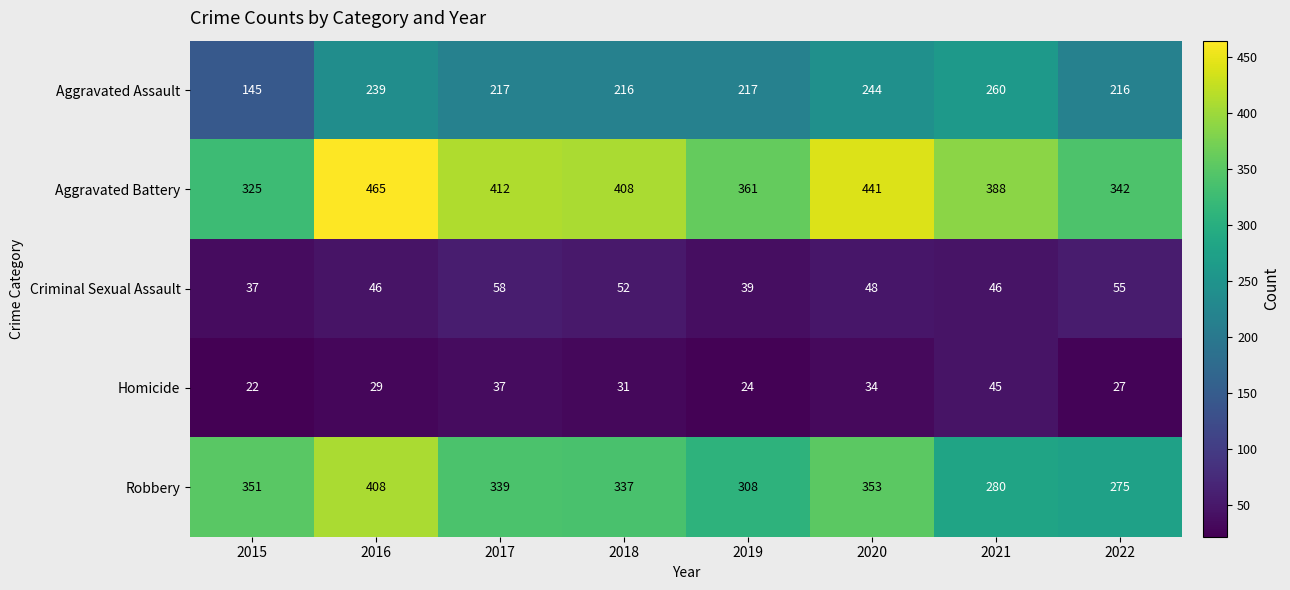

Count the number of categories in the chart.

8